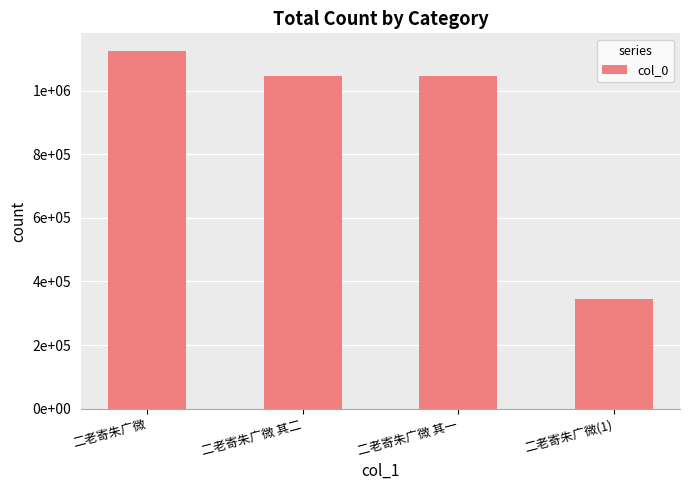

Are the bars horizontal?

No